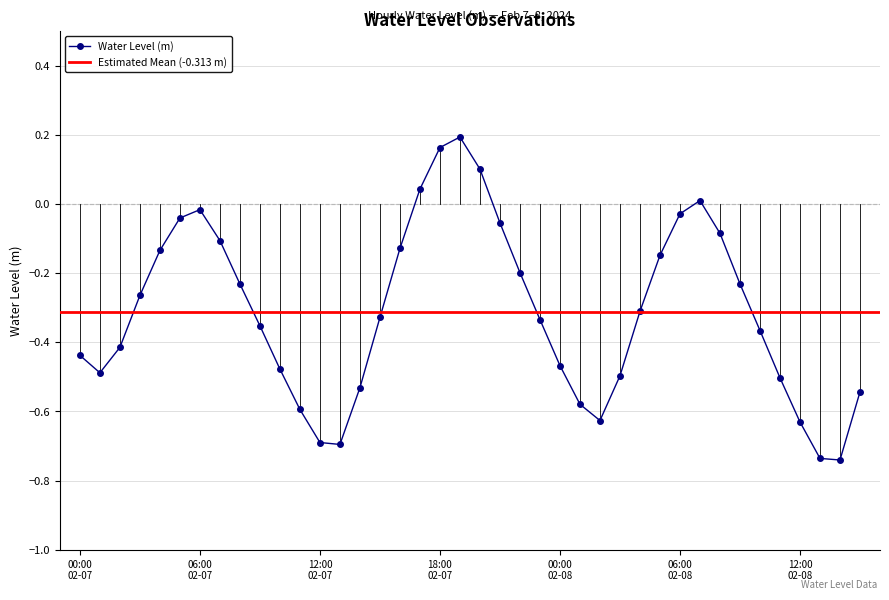

Where is the first local minimum?

2024-02-07 01:00